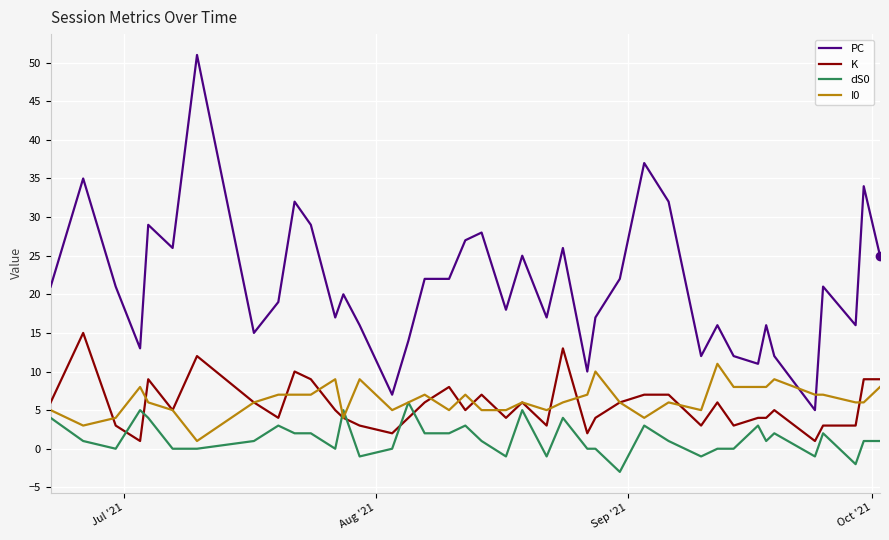

Which series has the largest total across all categories?

PC